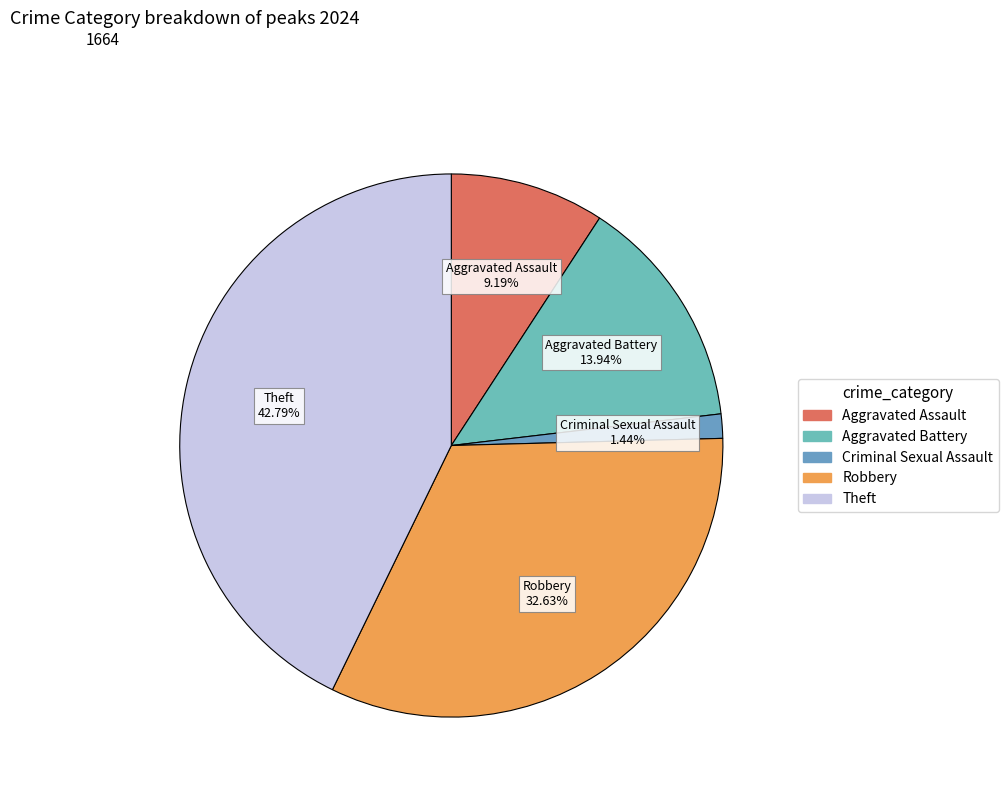

The Aggravated Battery slice represents 14% of the pie. True or false?

True